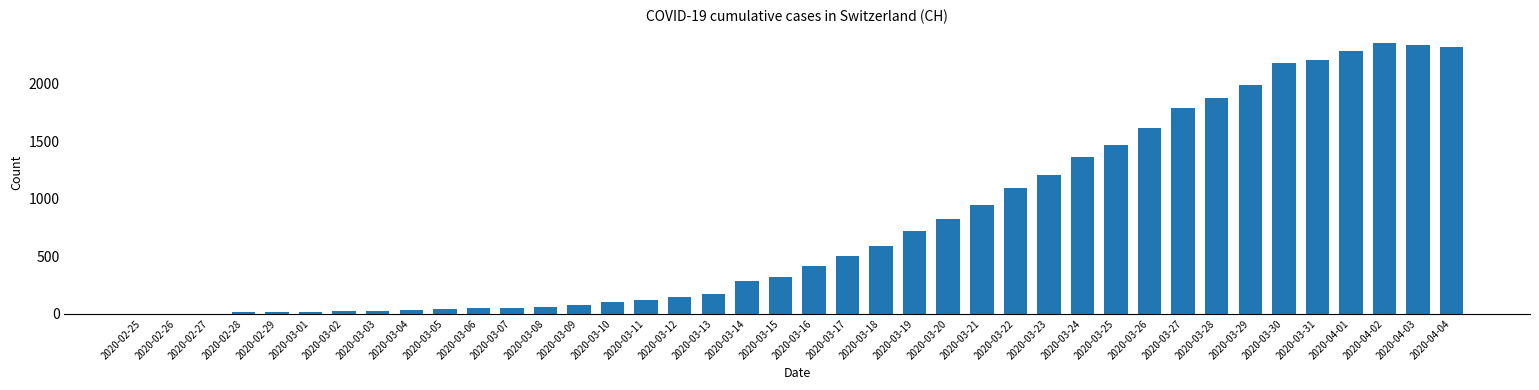

What is the change in value from 2020-03-09 to 2020-03-11?

+50